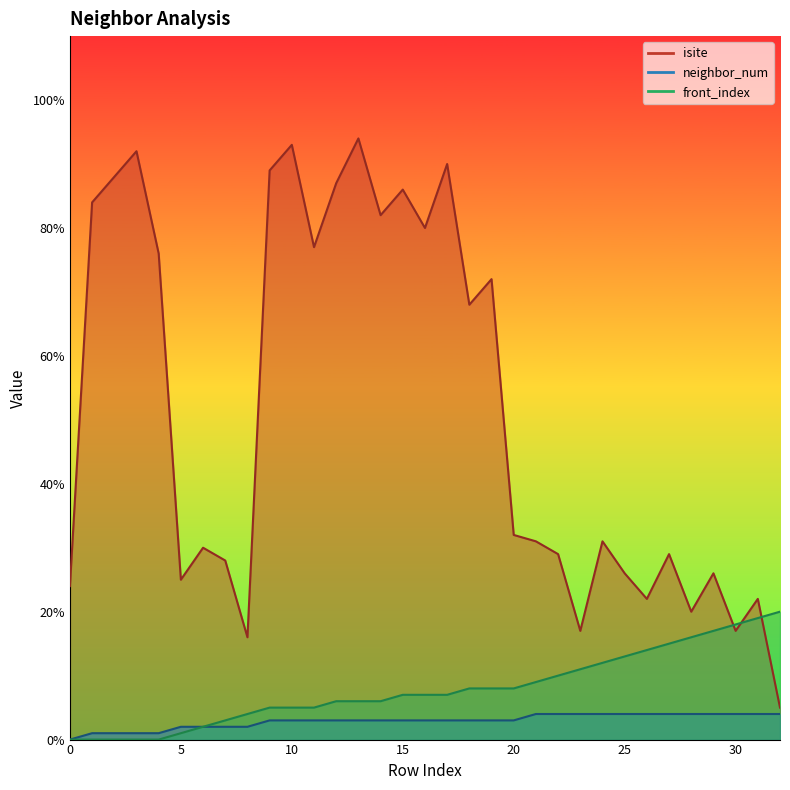

How many series are shown in this chart?

3